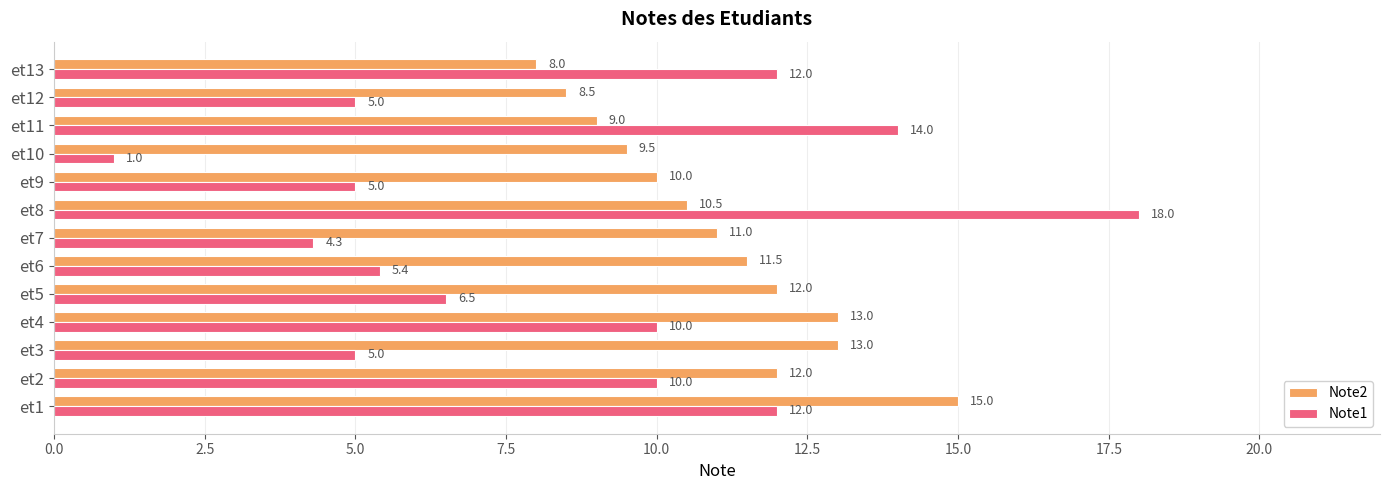

The Note1 series shows 10.0 at et2. True or false?

True